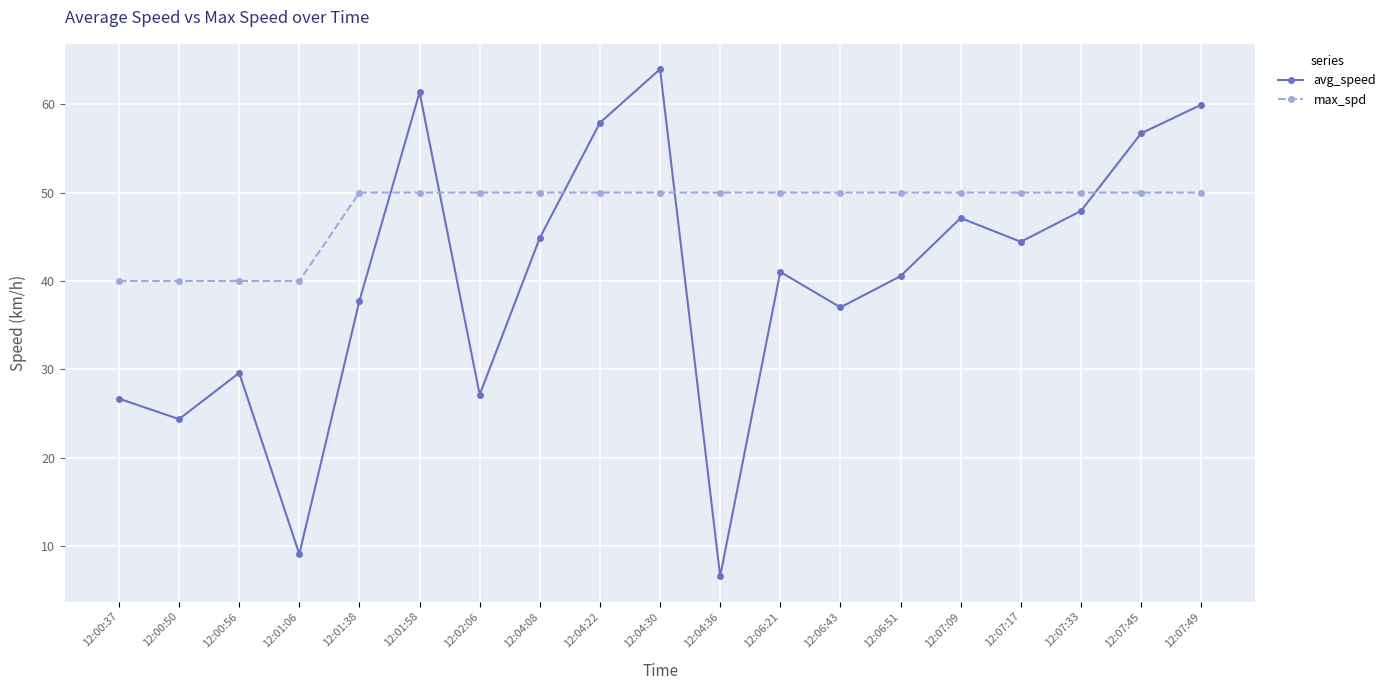

True or false: avg_speed has more than 1 interior local peaks.

True